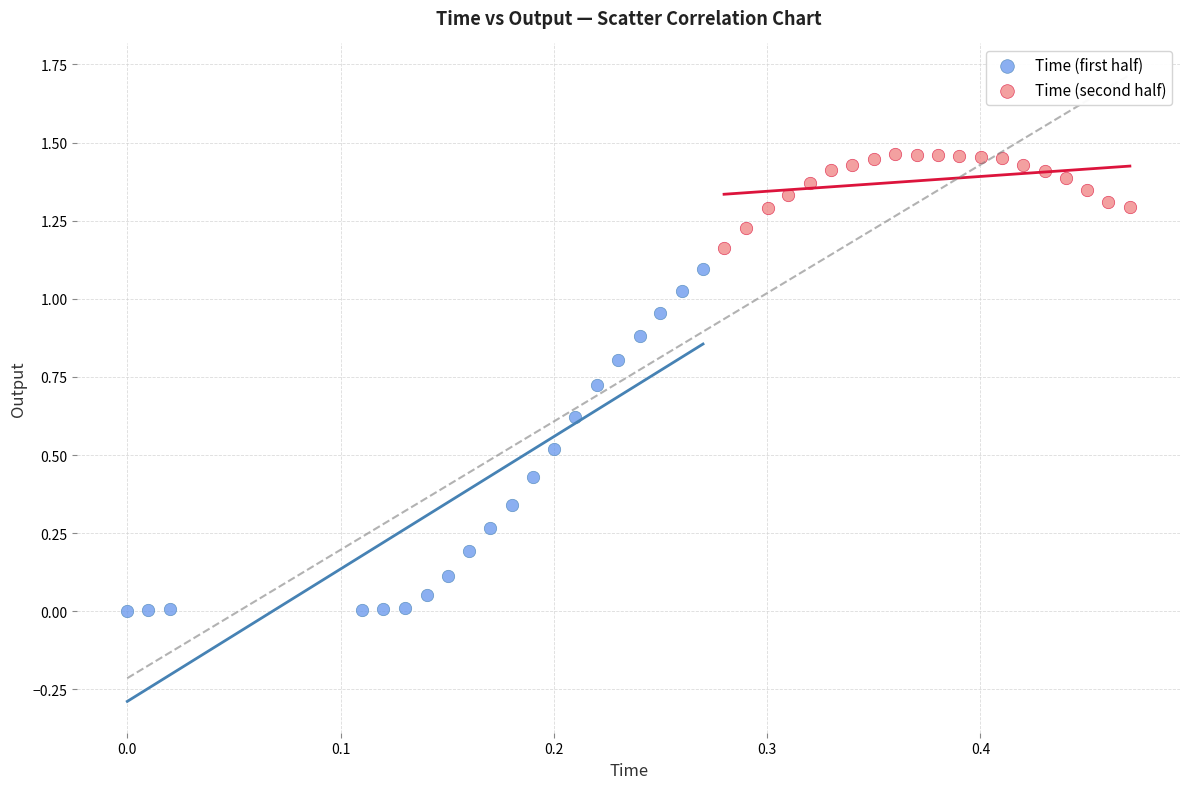

Which series contains the lowest Y value?

Time (first half)